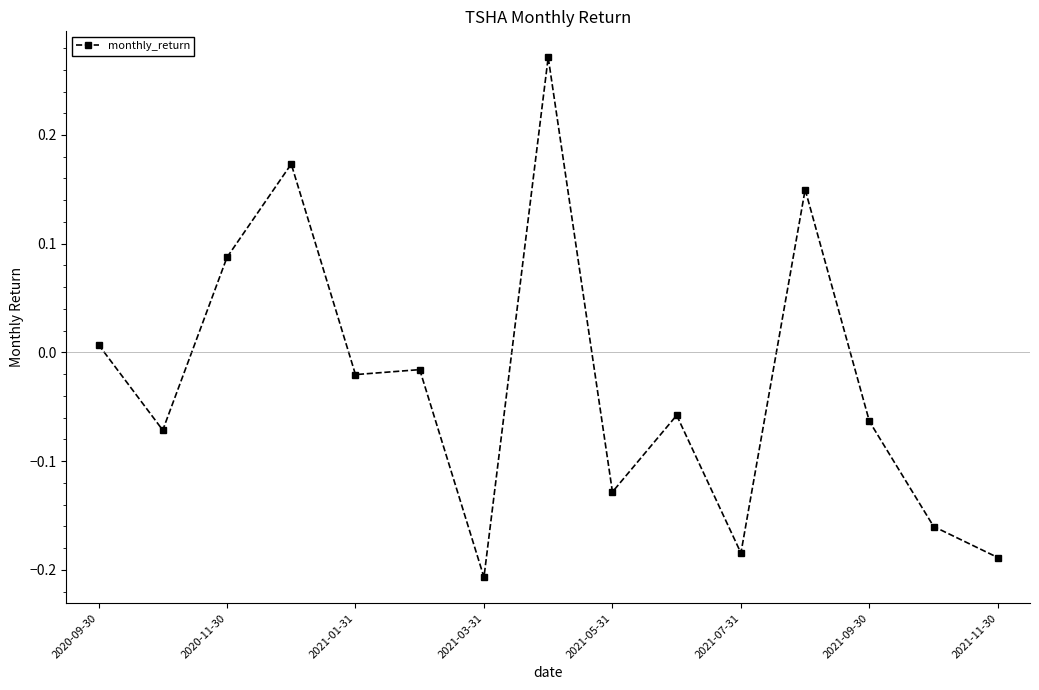

What is the sum of all values?

-0.4